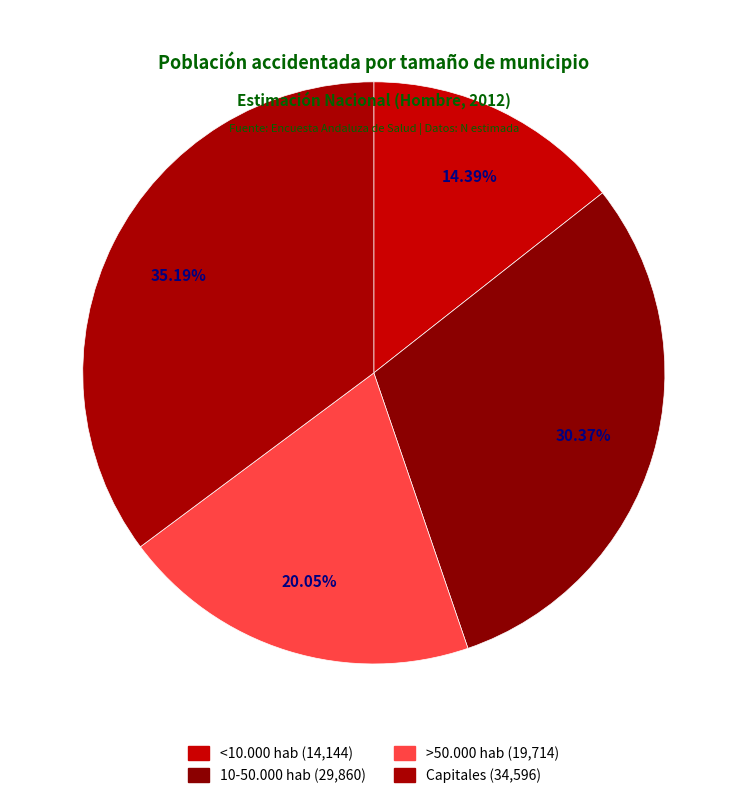

How much of the chart is everything except <10.000 hab?

85.6%